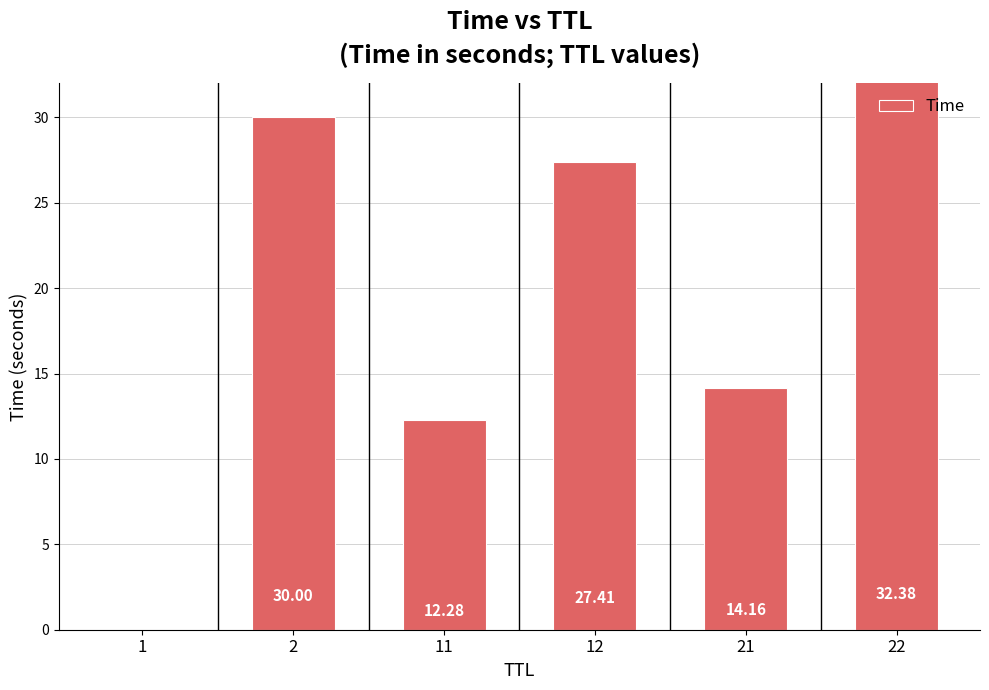

What is the approximate value at 12?

27.4